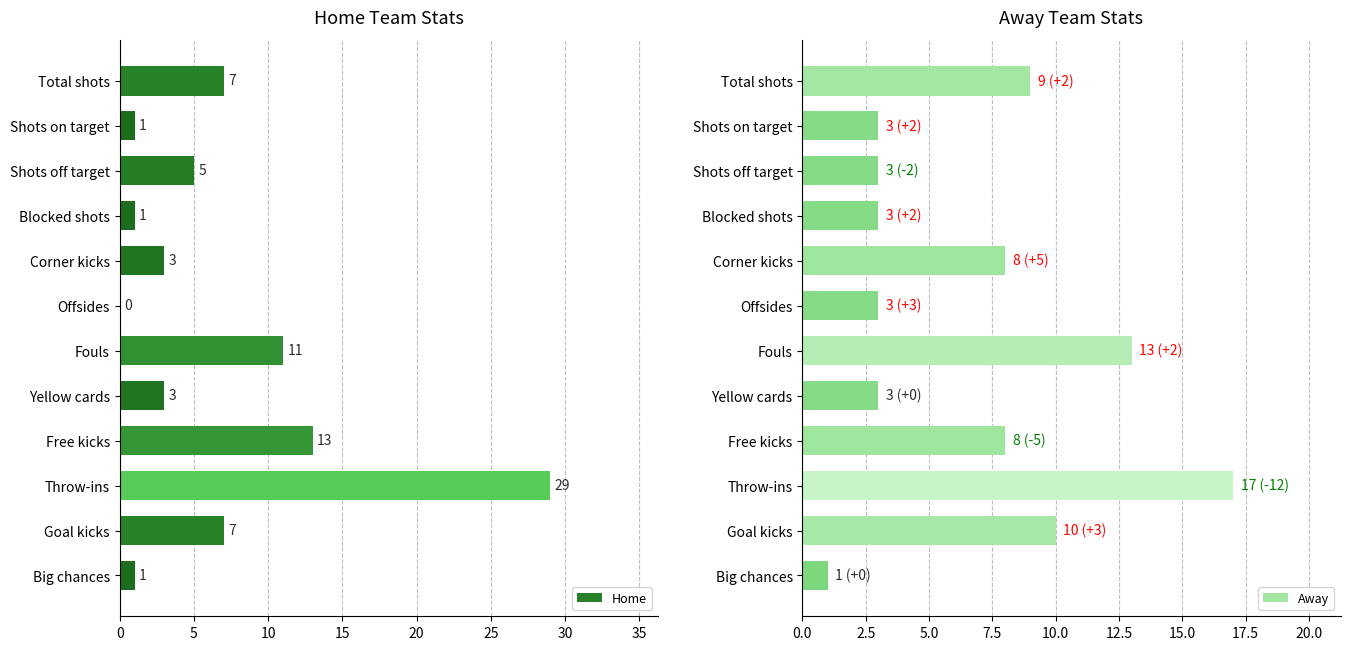

What is the value of the Home bar at the 8th from the left?

3